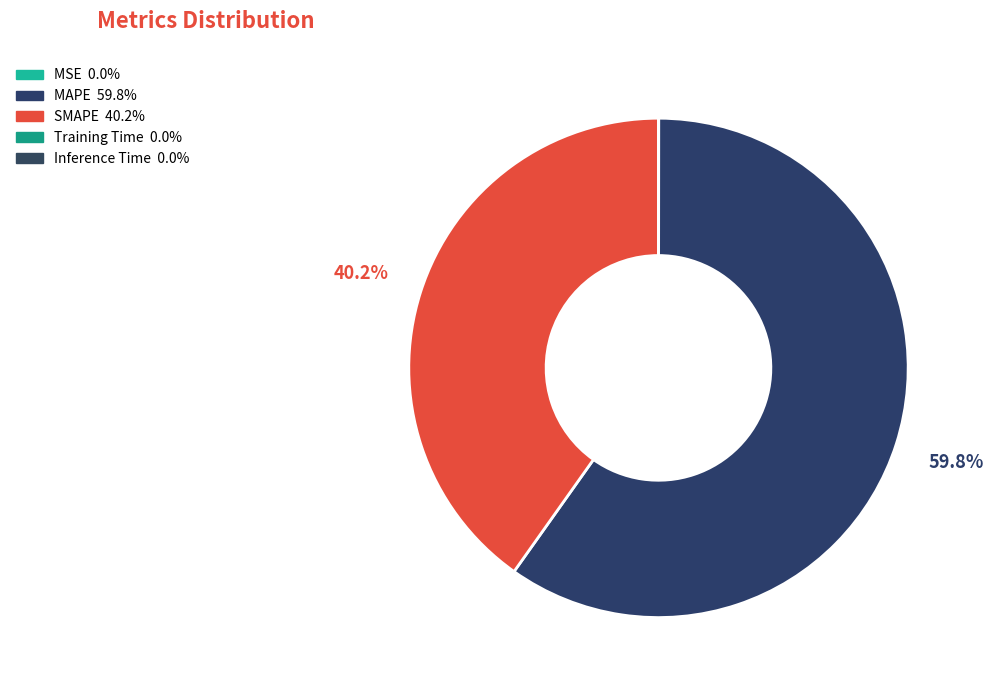

What is the total percentage of MSE and MAPE?

59.8%